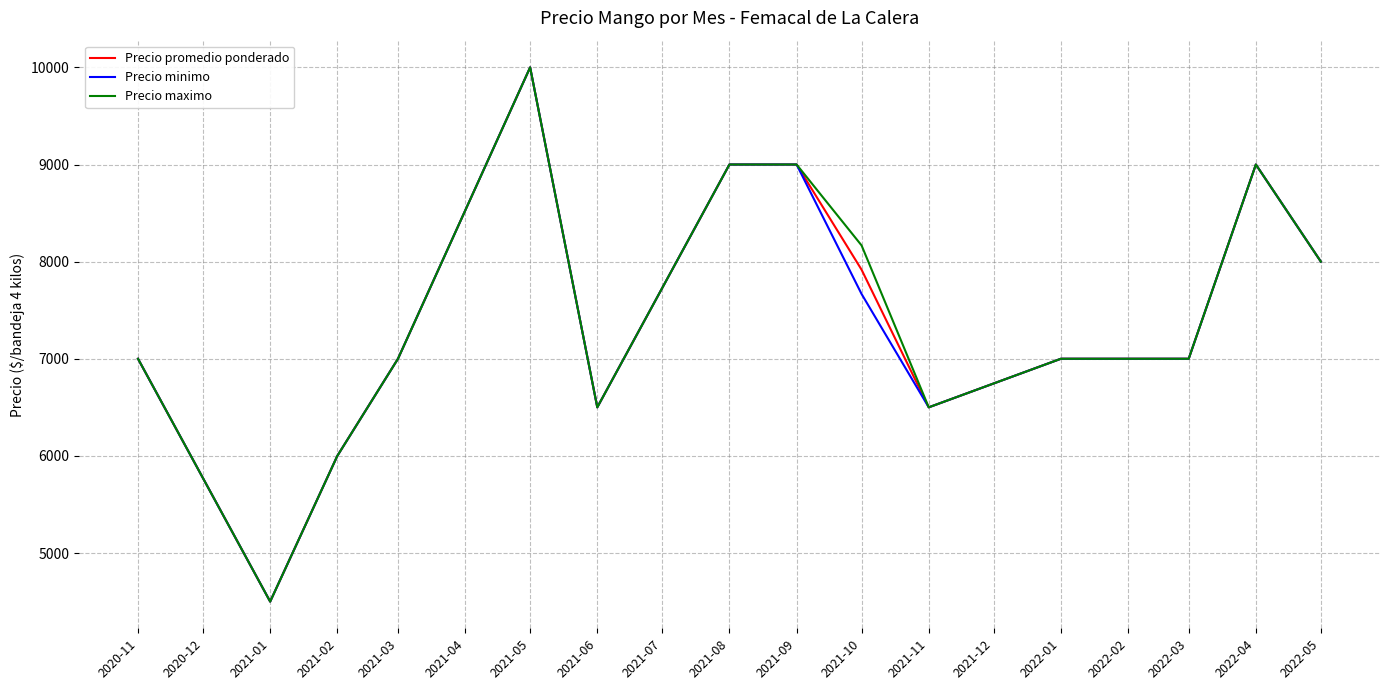

How many lines are shown in the chart?

3